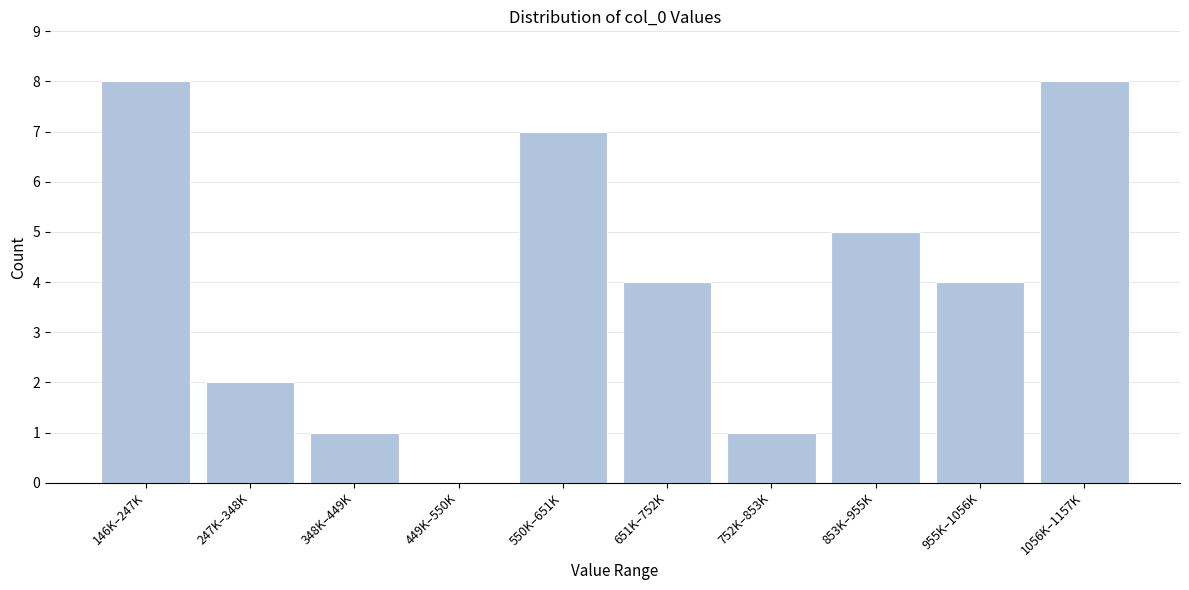

Reading left to right, list all the values displayed in this chart.

146K–247K=8	247K–348K=2	348K–449K=1	449K–550K=0	550K–651K=7	651K–752K=4	752K–853K=1	853K–955K=5	955K–1056K=4	1056K–1157K=8